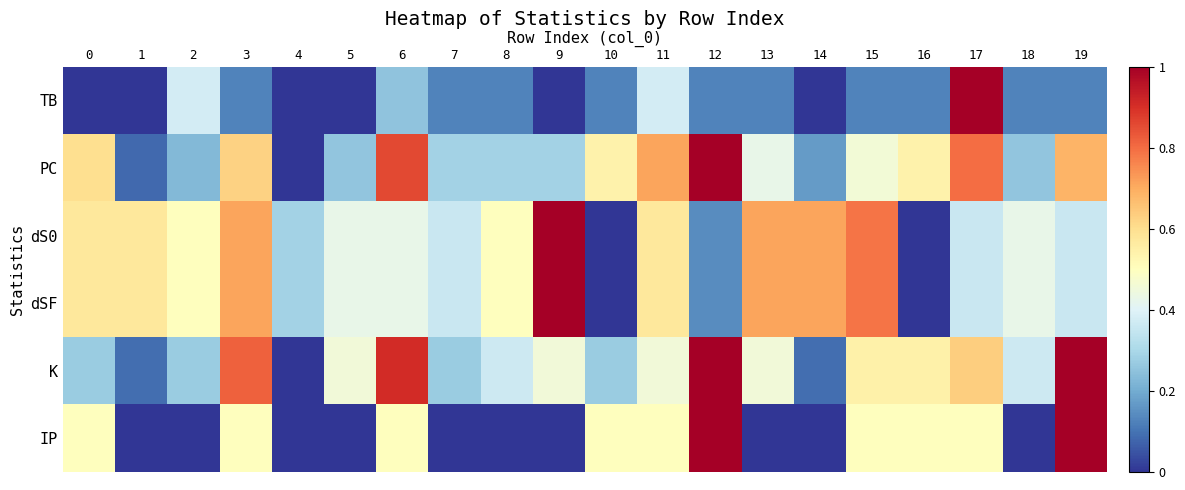

Reading left to right, extract all data points from this chart.

TB: 0=0.0	1=0.0	2=0.4	3=0.1	4=0.0	5=0.0	6=0.2	7=0.1	8=0.1	9=0.0	10=0.1	11=0.4	12=0.1	13=0.1	14=0.0	15=0.1	16=0.1	17=1.0	18=0.1	19=0.1
PC: 0=0.6	1=0.1	2=0.2	3=0.6	4=0.0	5=0.3	6=0.9	7=0.3	8=0.3	9=0.3	10=0.5	11=0.7	12=1.0	13=0.4	14=0.2	15=0.5	16=0.5	17=0.8	18=0.3	19=0.7
dS0: 0=0.6	1=0.6	2=0.5	3=0.7	4=0.3	5=0.4	6=0.4	7=0.4	8=0.5	9=1.0	10=0.0	11=0.6	12=0.1	13=0.7	14=0.7	15=0.8	16=0.0	17=0.4	18=0.4	19=0.4
dSF: 0=0.6	1=0.6	2=0.5	3=0.7	4=0.3	5=0.4	6=0.4	7=0.4	8=0.5	9=1.0	10=0.0	11=0.6	12=0.1	13=0.7	14=0.7	15=0.8	16=0.0	17=0.4	18=0.4	19=0.4
K: 0=0.3	1=0.1	2=0.3	3=0.8	4=0.0	5=0.5	6=0.9	7=0.3	8=0.4	9=0.5	10=0.3	11=0.5	12=1.0	13=0.5	14=0.1	15=0.5	16=0.5	17=0.6	18=0.4	19=1.0
IP: 0=0.5	1=0.0	2=0.0	3=0.5	4=0.0	5=0.0	6=0.5	7=0.0	8=0.0	9=0.0	10=0.5	11=0.5	12=1.0	13=0.0	14=0.0	15=0.5	16=0.5	17=0.5	18=0.0	19=1.0